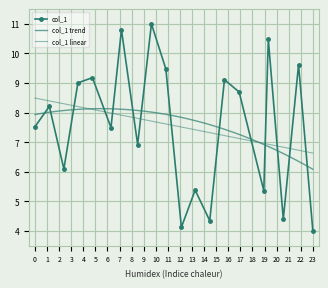

What is the minimum value for col_1?

4.0